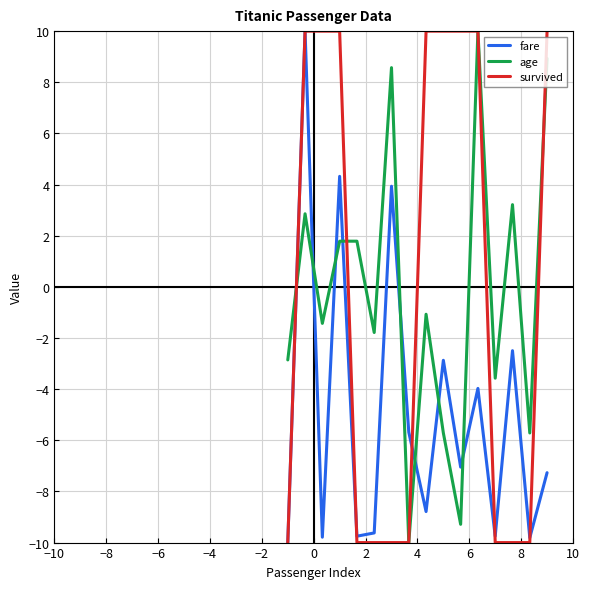

How many lines are shown in the chart?

3